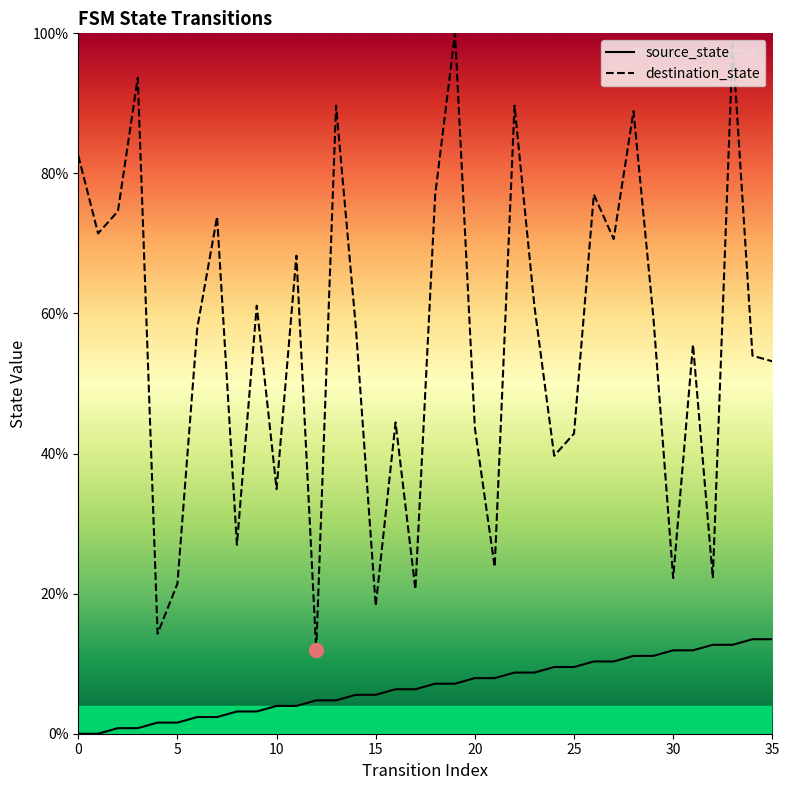

Rank the series at 1 from lowest to highest value.

source_state, destination_state